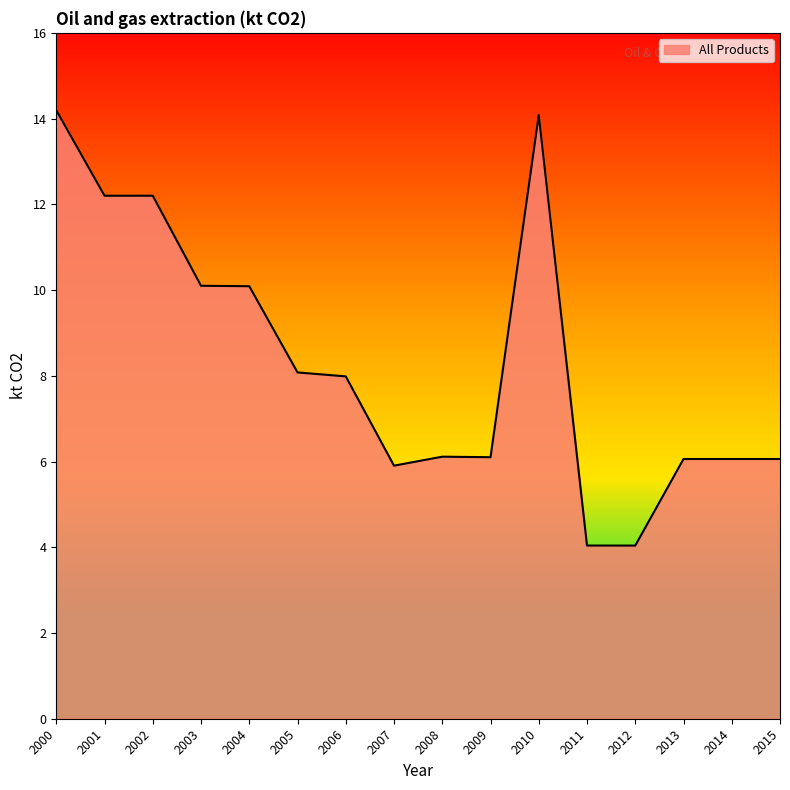

Where does the data first go above 7?

2000